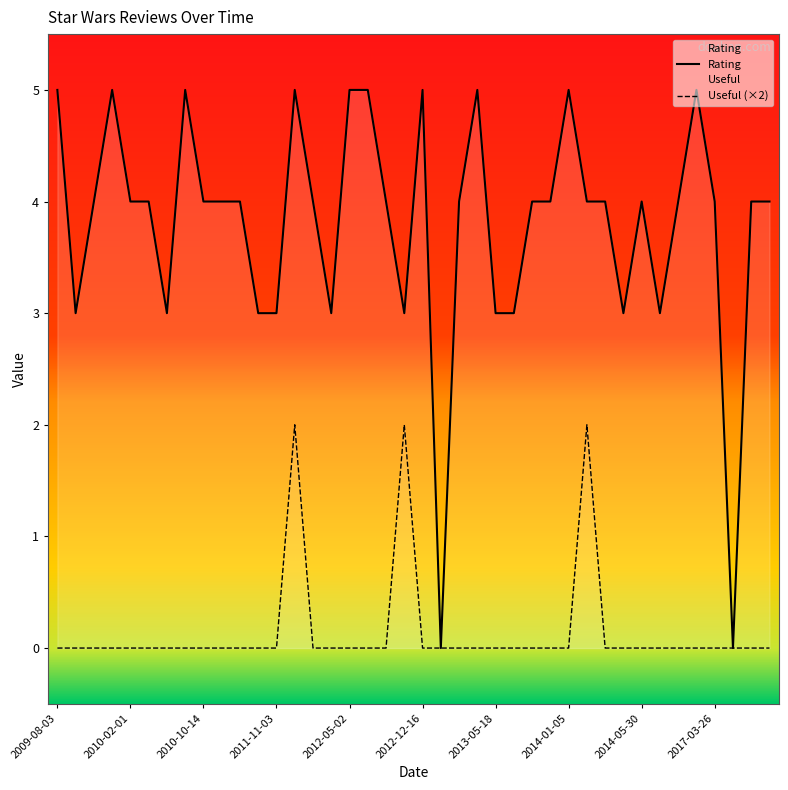

True or false: Useful and Rating intersect in this chart.

False